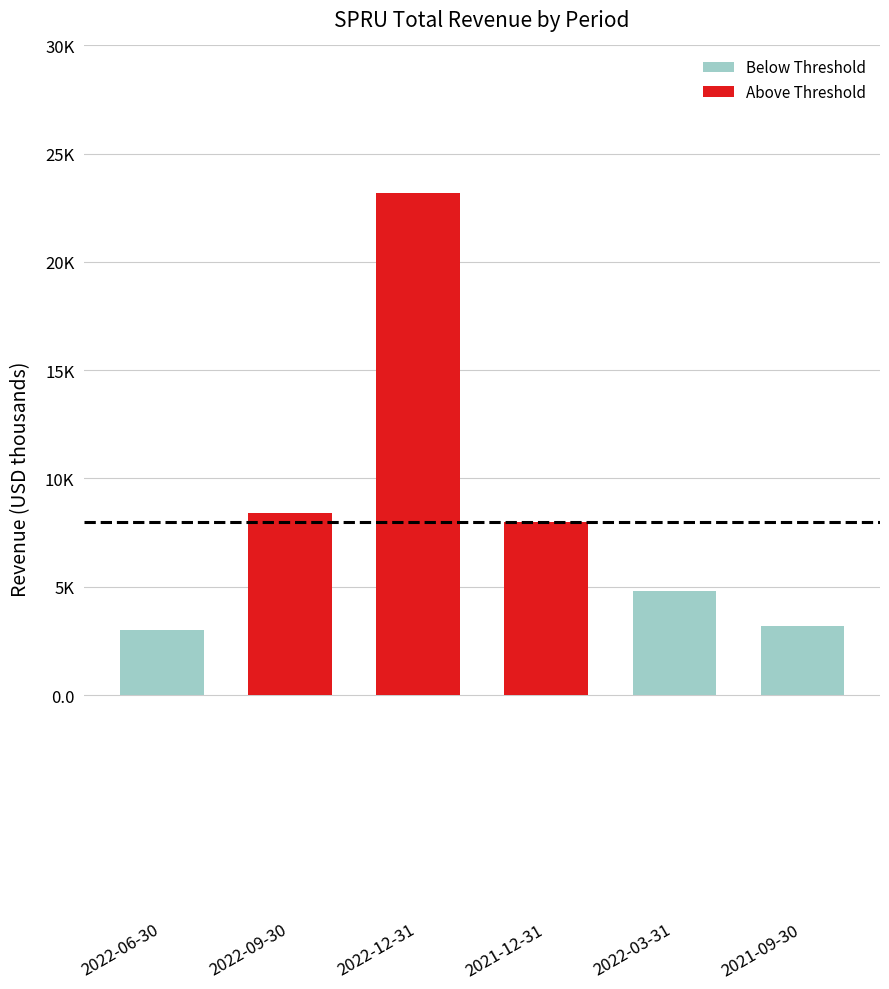

Does the chart contain any negative values?

No